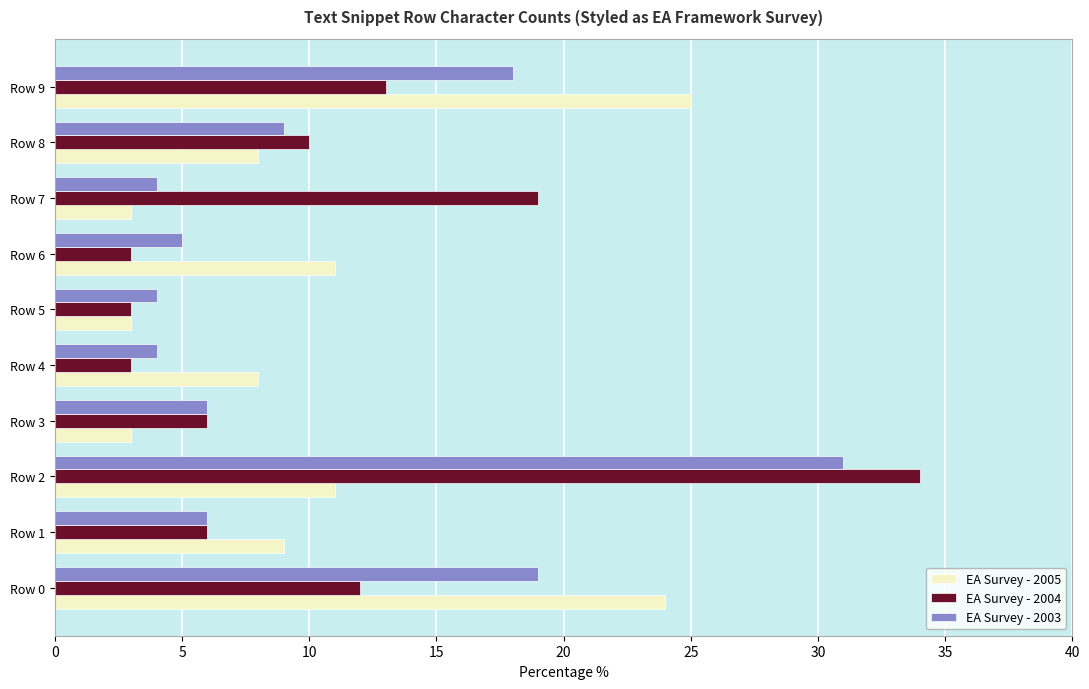

At which category is the sum across all series the highest?

Row 2